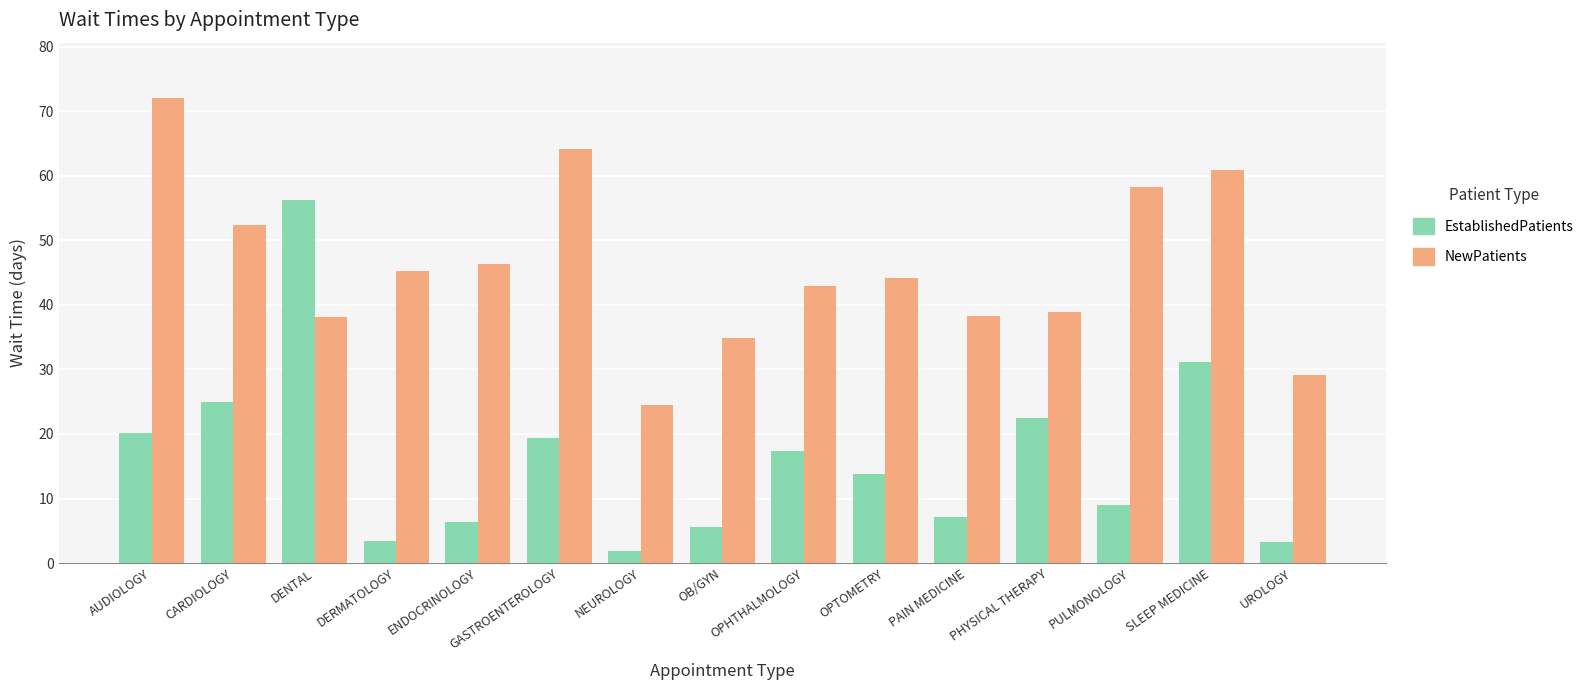

At which label does NewPatients first exceed 44?

AUDIOLOGY